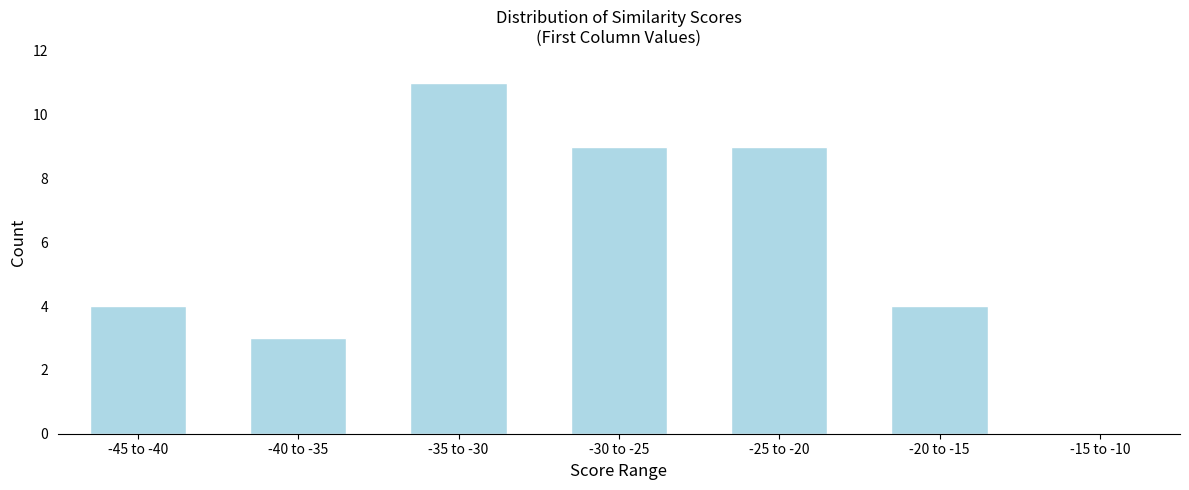

Reading left to right, list all the values displayed in this chart.

-45 to -40=4	-40 to -35=3	-35 to -30=11	-30 to -25=9	-25 to -20=9	-20 to -15=4	-15 to -10=0